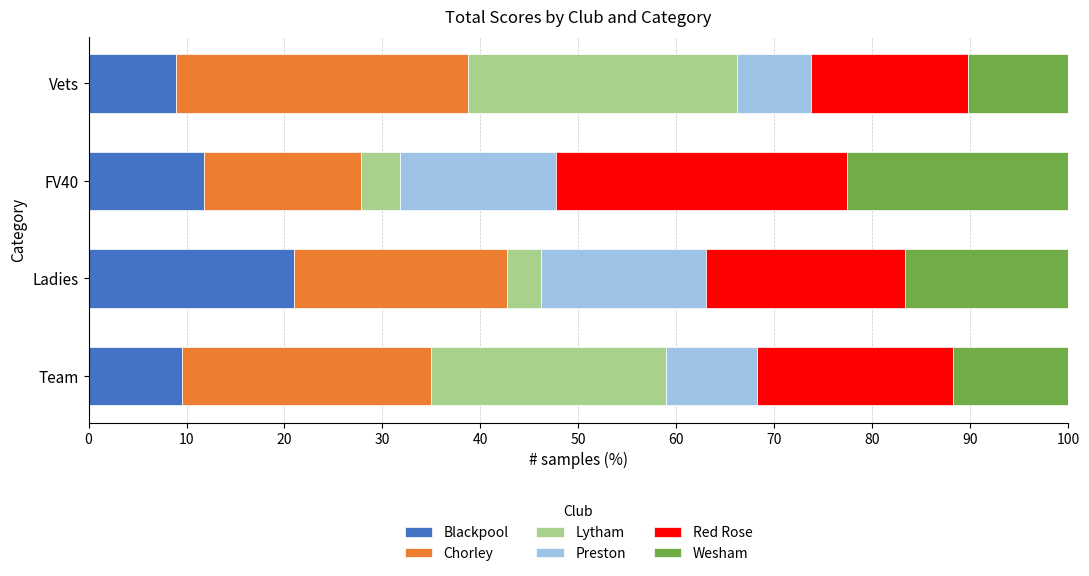

What is the total value across all series at FV40?

100.0